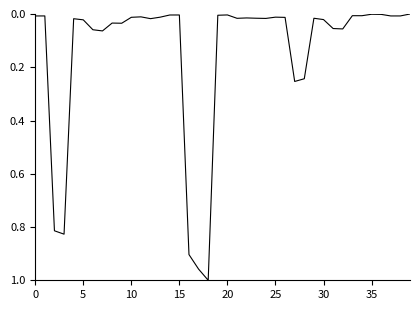

Is this an area chart (filled region under the line)?

No